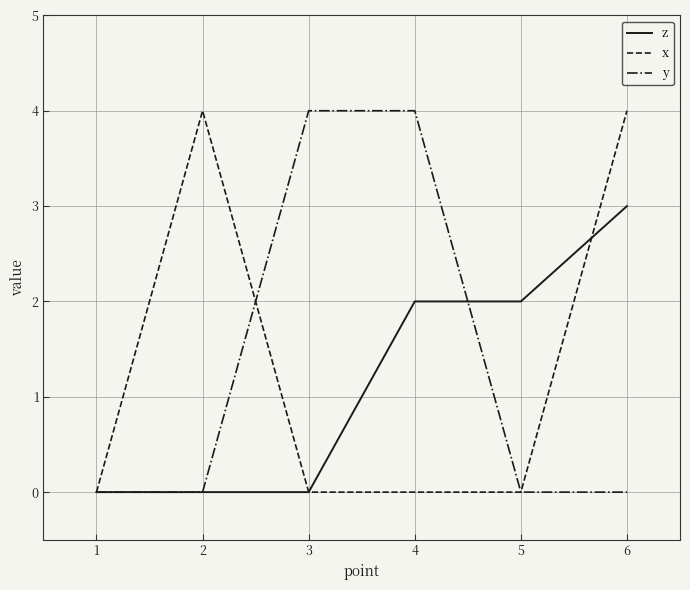

What is the sum of all y values?

8